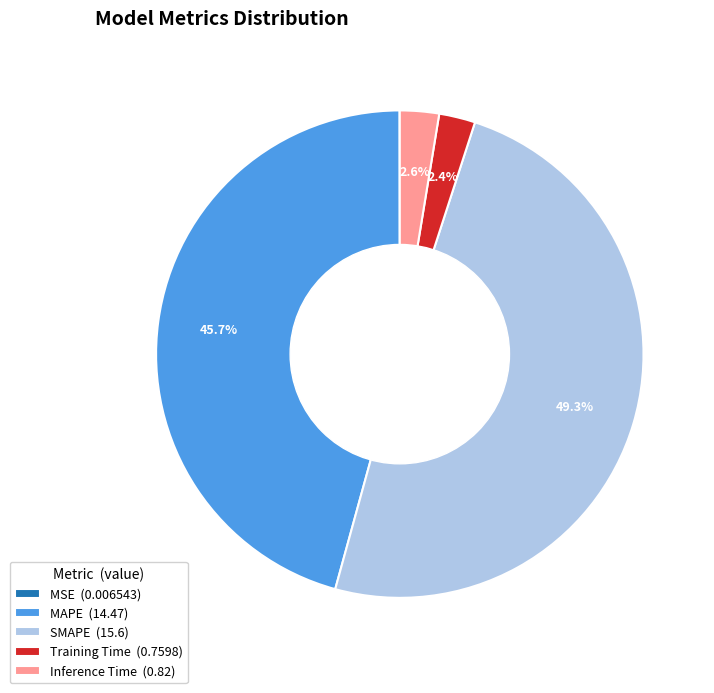

Which category has the biggest portion of the pie?

SMAPE